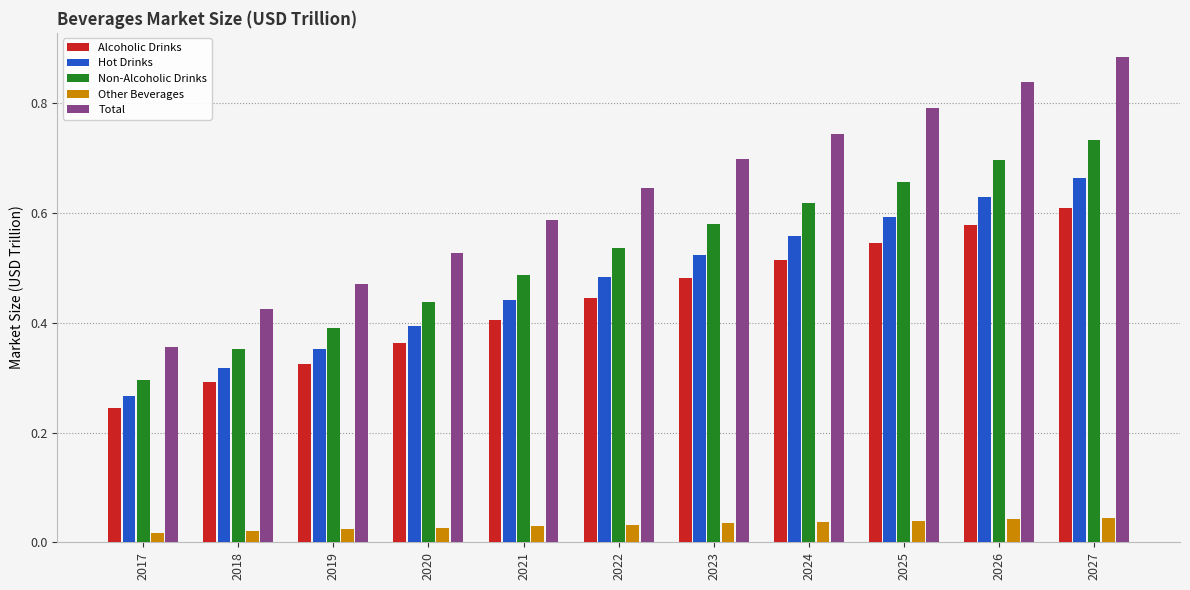

Is the value of Alcoholic Drinks at 2020 greater than the value of Non-Alcoholic Drinks at 2019?

No